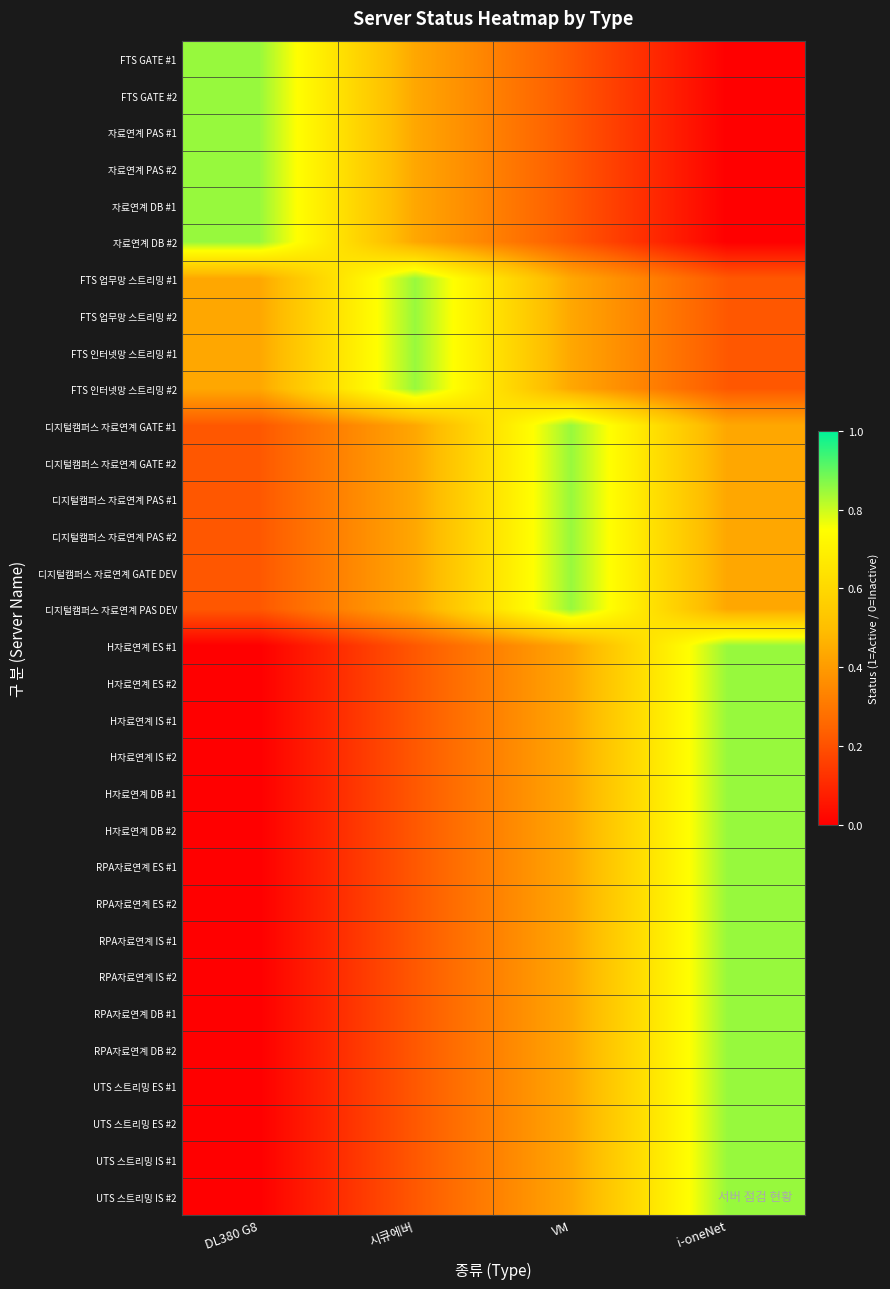

How many series are shown in this chart?

32